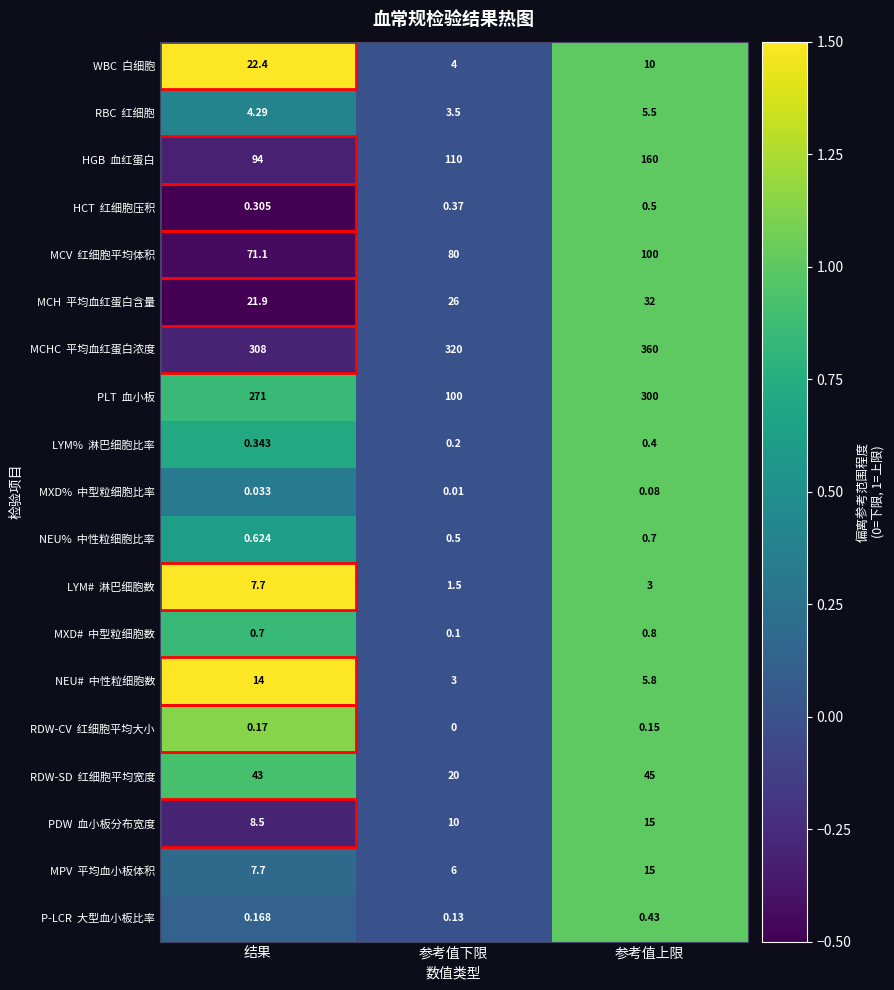

Which category has the lowest value across all series?

参考值下限